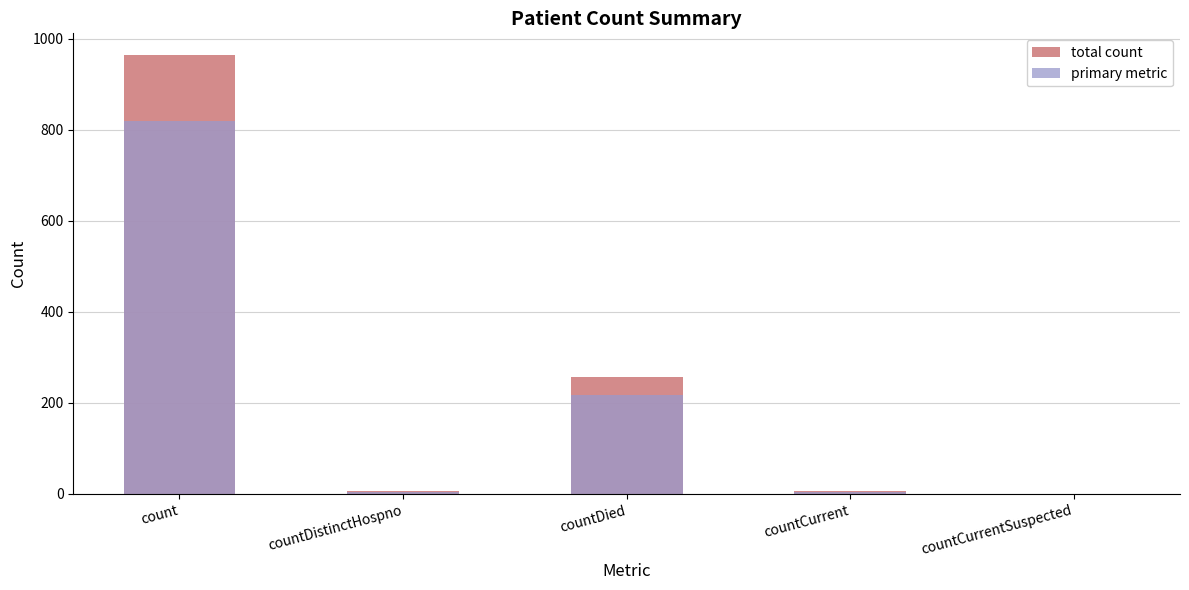

The primary metric series shows 819.4 at count. True or false?

True